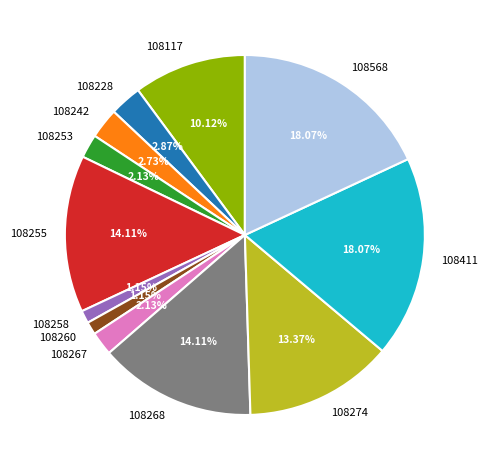

To the nearest percent, what is the combined percentage of 108228 and 108568?

21%